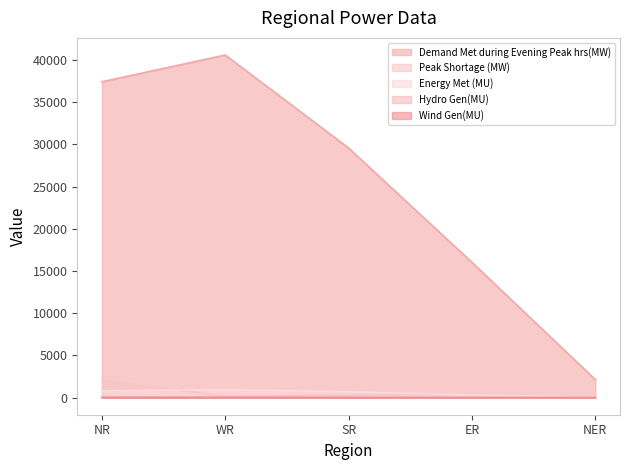

True or false: Energy Met (MU) and Hydro Gen(MU) intersect in this chart.

False